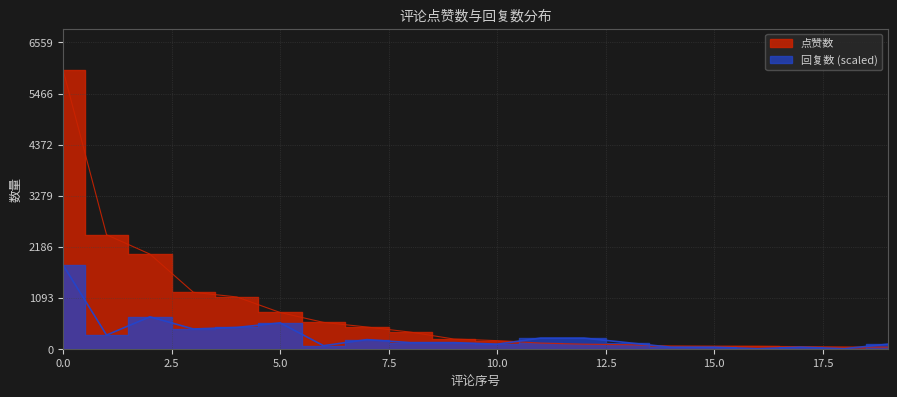

Is it true that 点赞数 equals 1644.8 at 0?

False